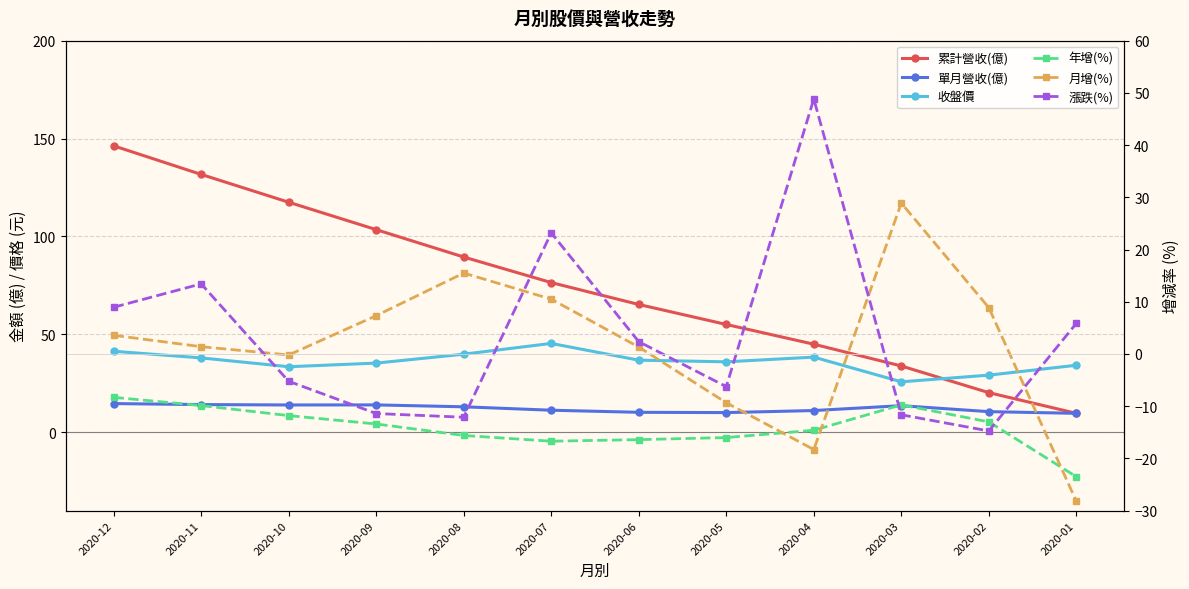

What is the minimum value for 收盤價?

25.8